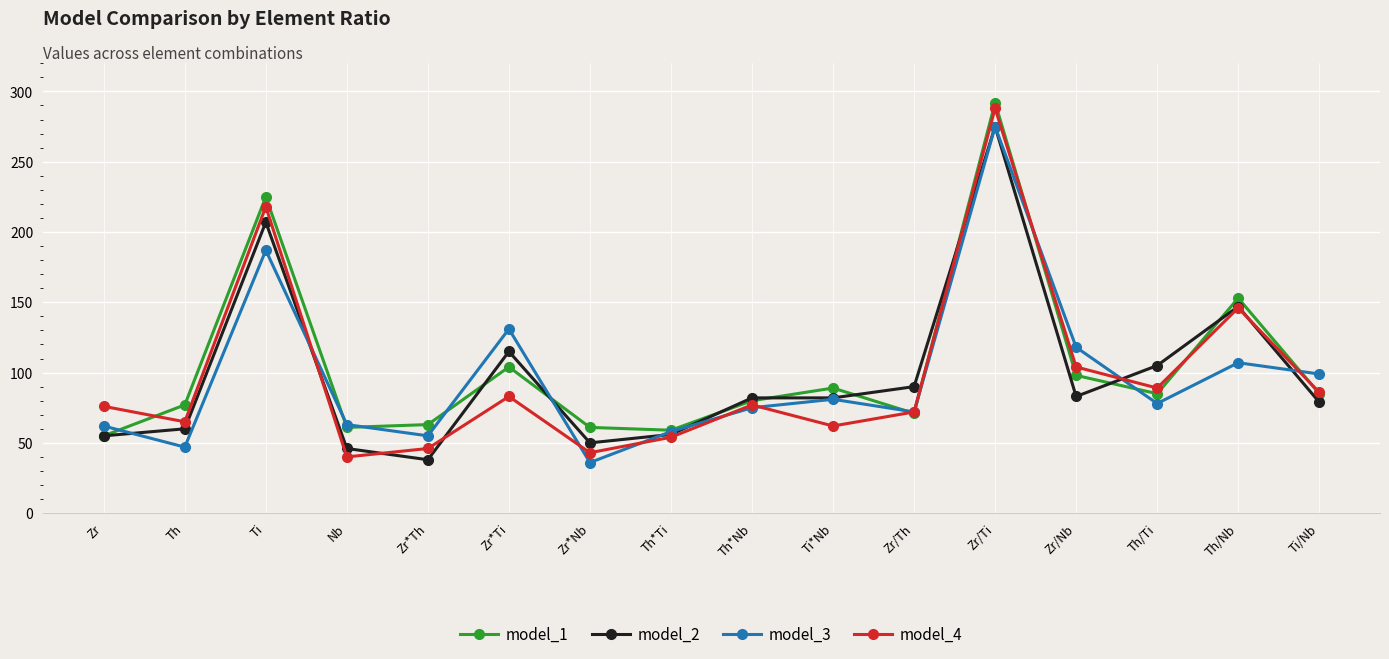

What position from the right is Zr/Th?

6